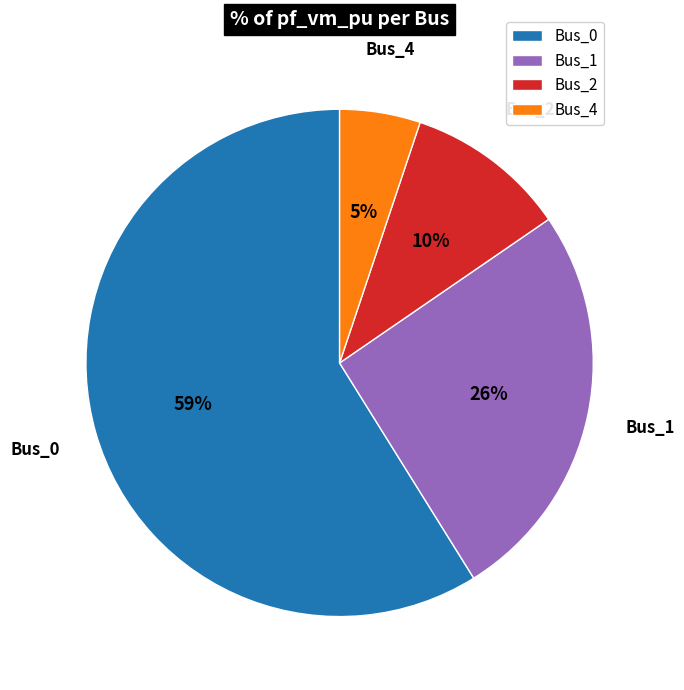

Is it true that Bus_4 is 5% of the pie?

True